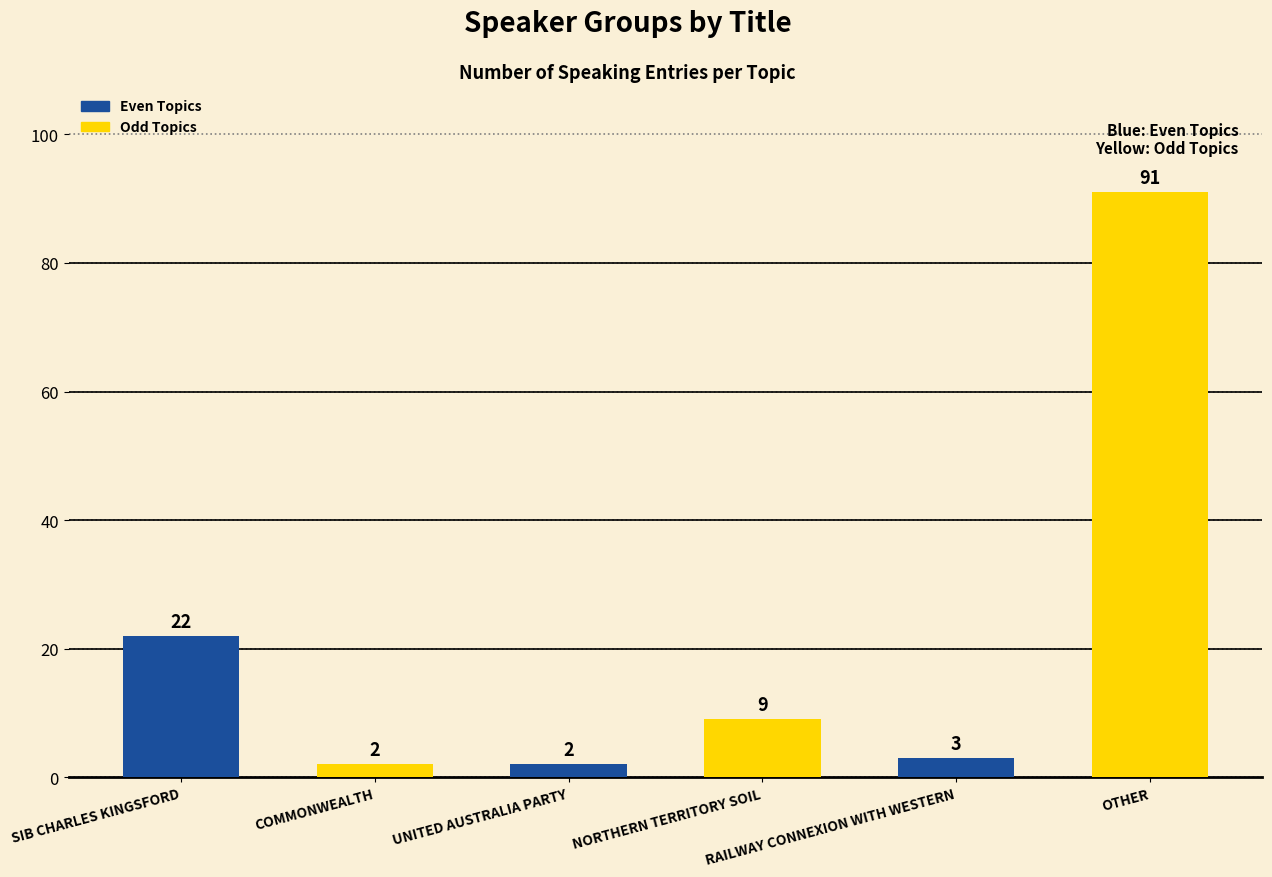

What is the maximum value shown in the chart?

91